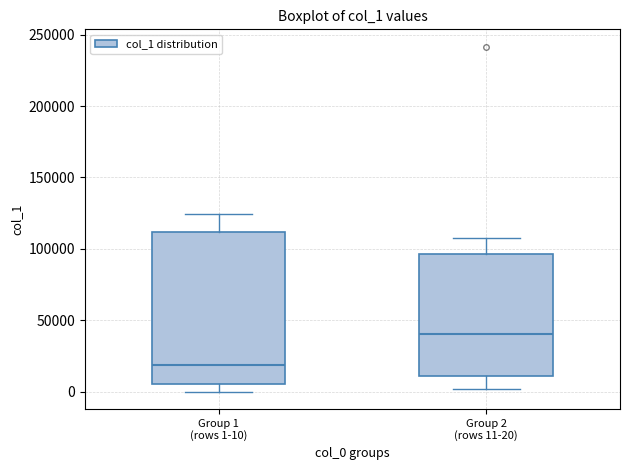

Which box is the tallest, from its lower edge to its upper edge?

Group 1 (rows 1-10)